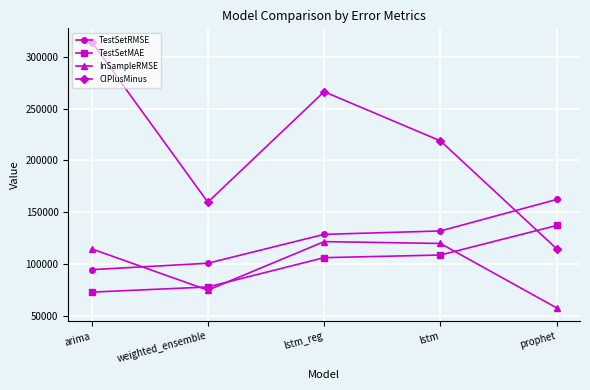

What is the label of the 4th point from the left?

lstm